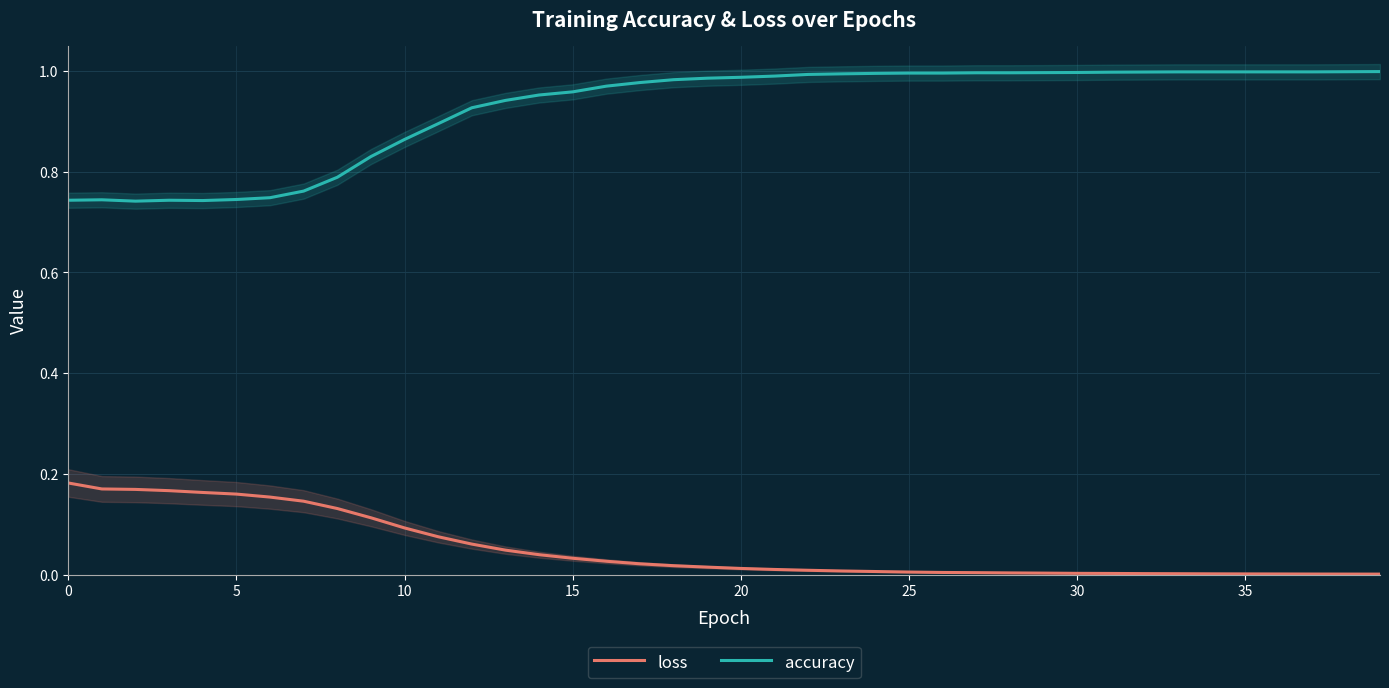

True or false: accuracy has more than 2 points higher than both neighbors.

False